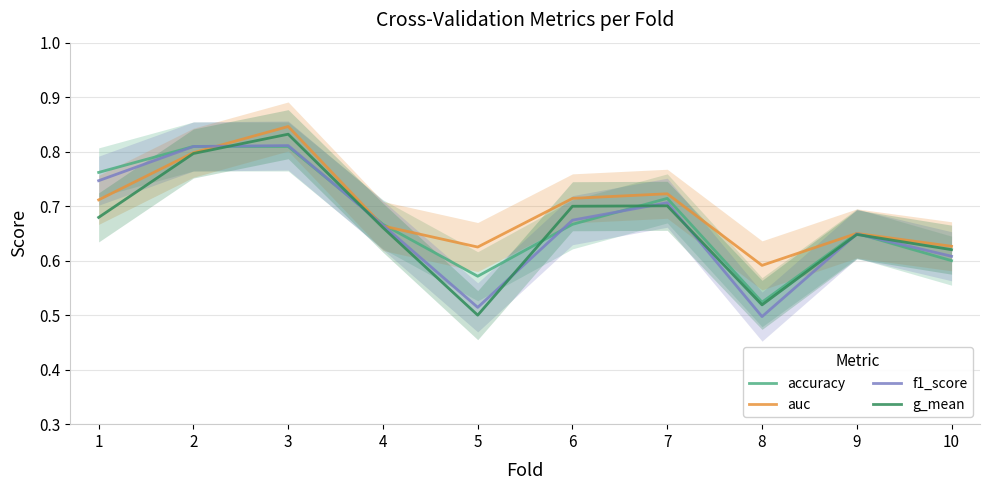

Which series ends up on top after the final intersection of g_mean and accuracy?

g_mean